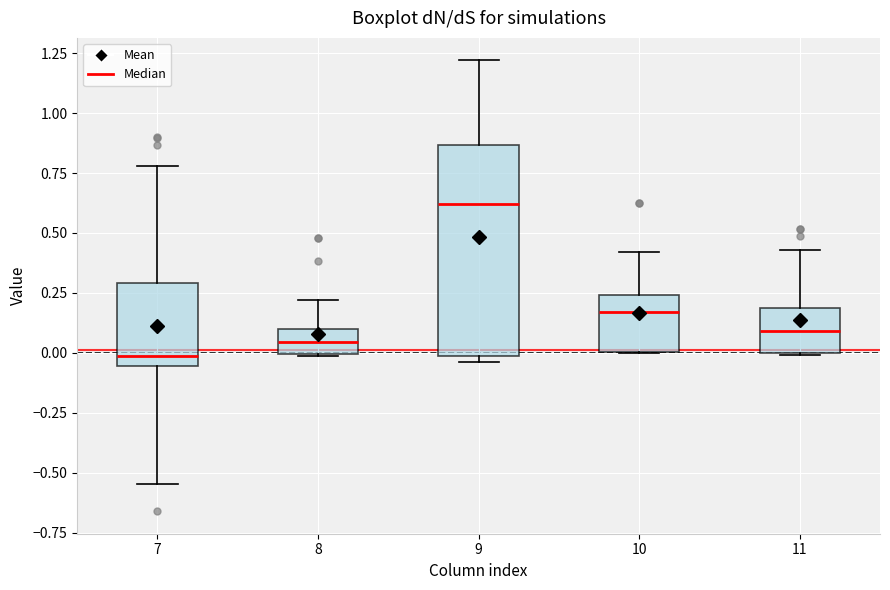

Where does the upper whisker of the box at x = 7 end on the y-axis? The values are not printed on the chart, so give them approximately, as read against the axis.

0.80